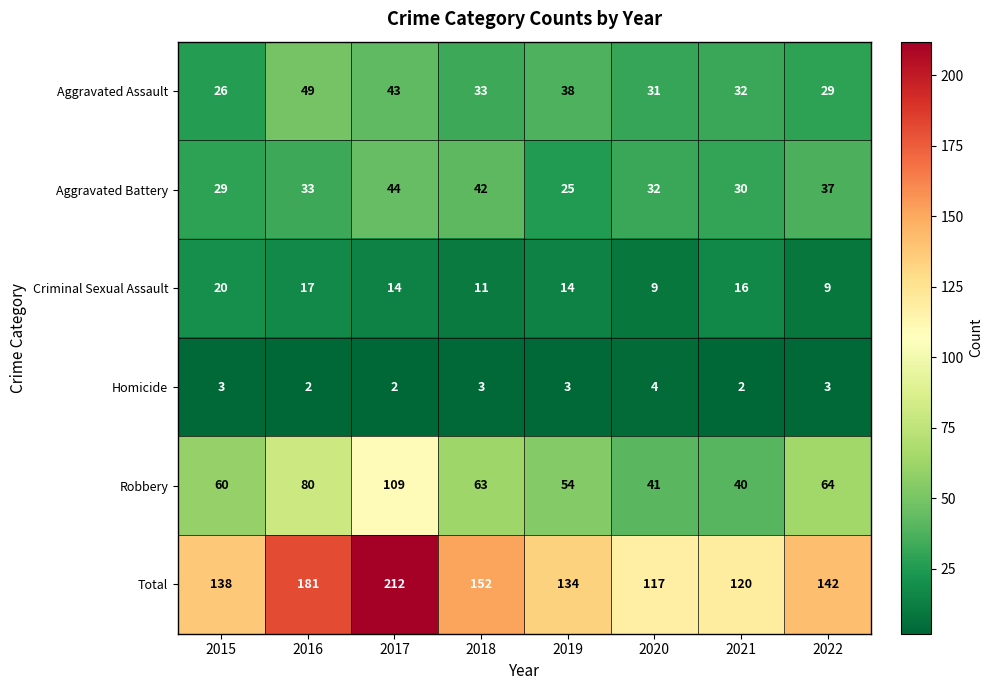

Count the Homicide values in the range 2 to 3.

7